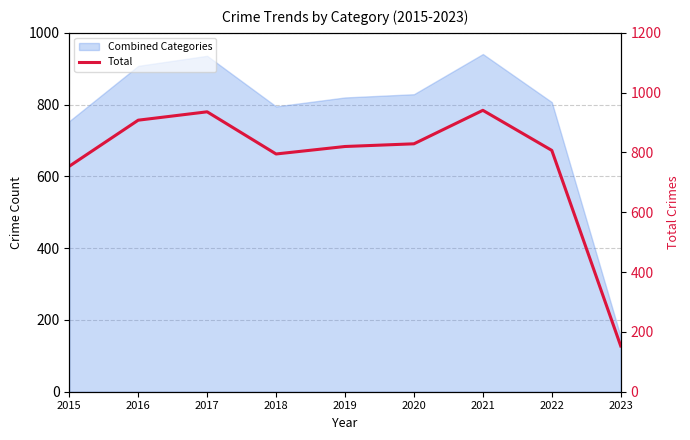

What value does the data have at 2016?

908